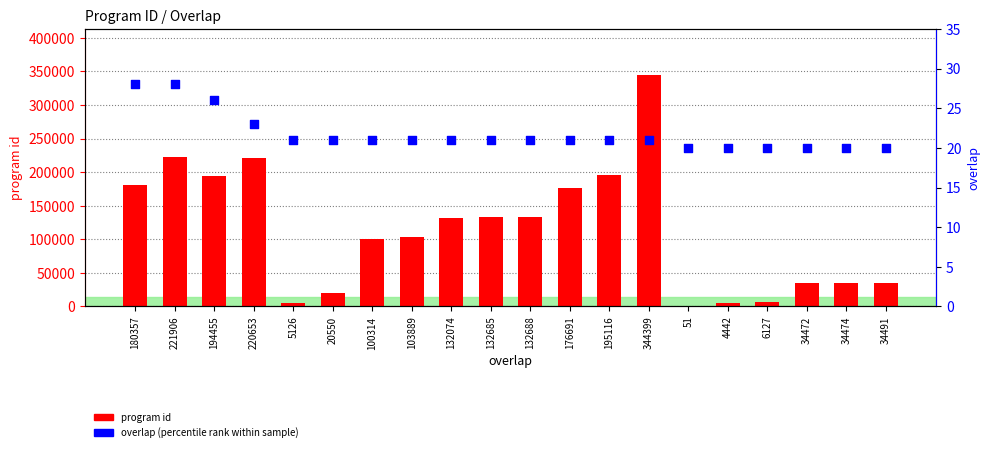

Which series has the largest Y range (max minus min)?

program id